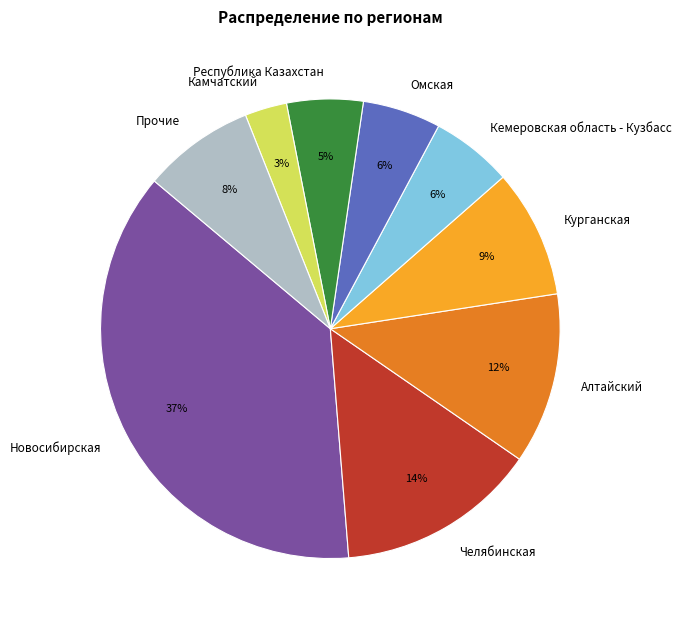

Which has a higher value, Новосибирская or Челябинская?

Новосибирская